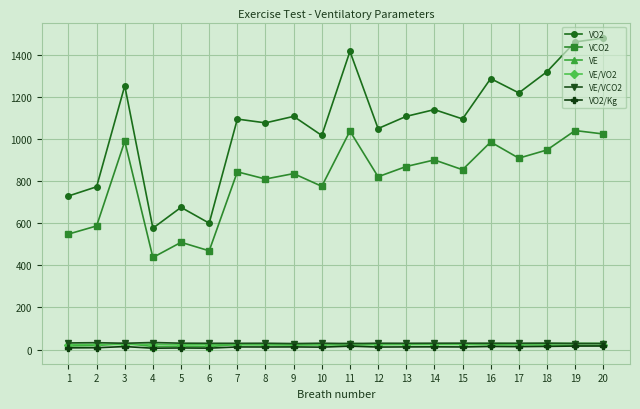

At how many categories does at least one series exceed 1472?

1